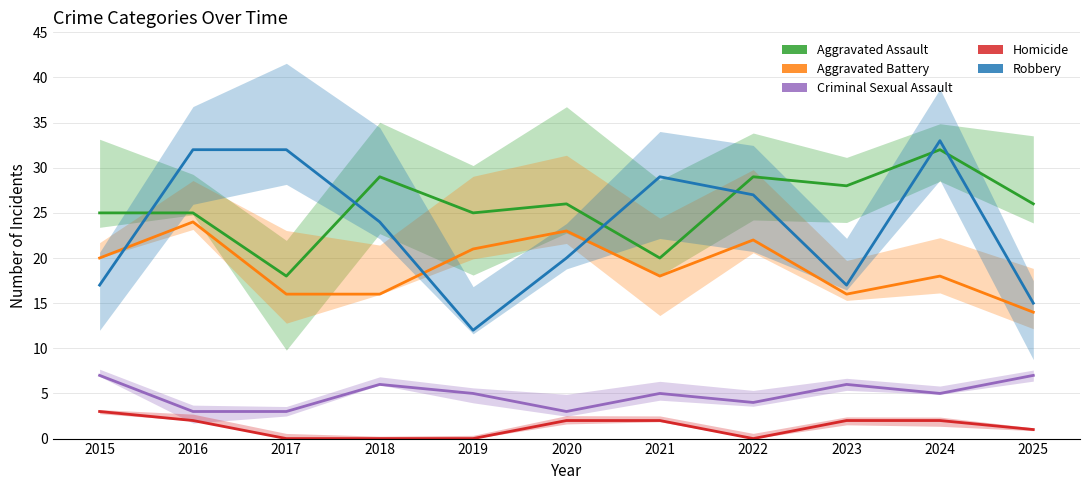

Read the Homicide value at 2023.

2